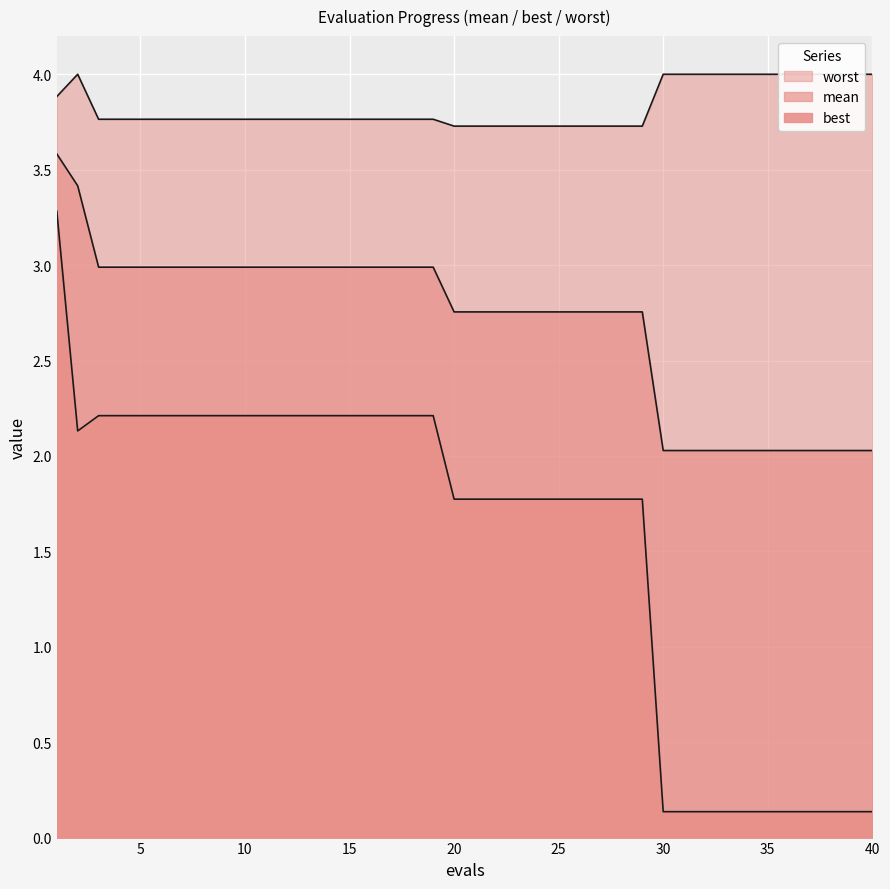

Is the value of worst at 18 greater than the value of best at 35?

Yes